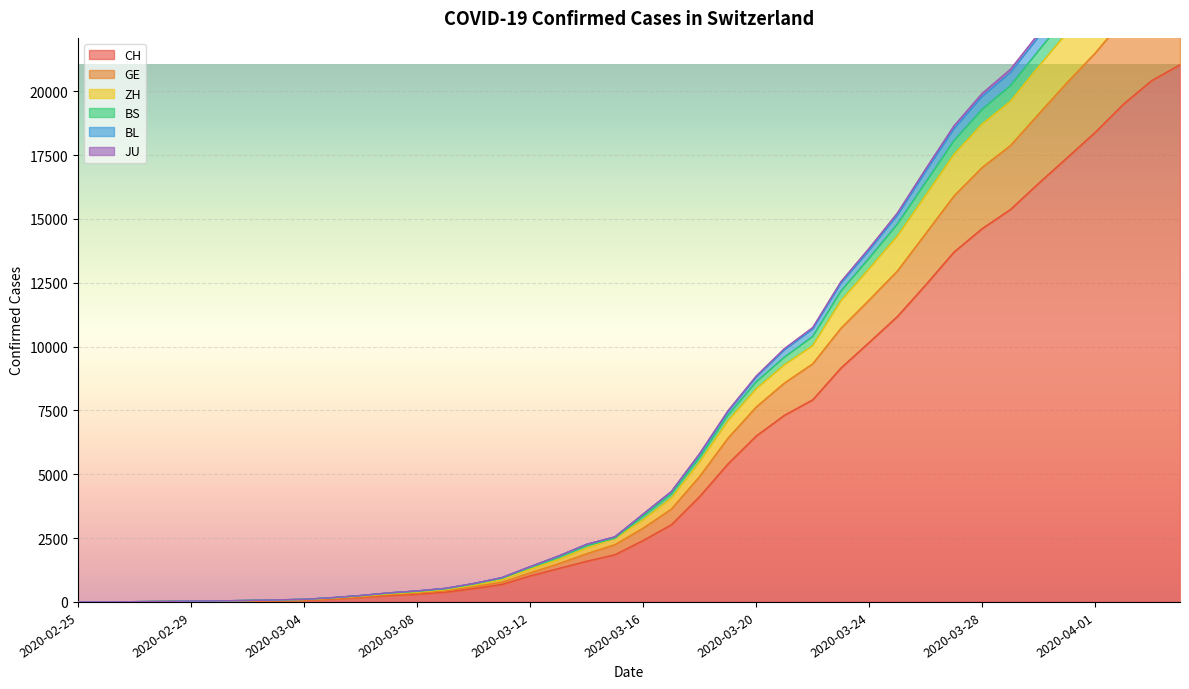

Reading left to right, list all the values displayed in this chart.

CH: 1	2	6	12	19	26	36	52	71	116	181	253	307	384	524	685	1020	1308	1594	1848	2407	3025	4130	5403	6498	7311	7915	9161	10165	11181	12418	13702	14622	15369	16397	17391	18392	19496	20418	21036
GE: 1	3	7	15	24	33	43	61	80	129	199	283	346	432	601	773	1139	1494	1888	2241	2889	3636	4913	6409	7630	8572	9323	10717	11824	12961	14425	15896	17015	17872	19109	20335	21495	22810	23922	24668
ZH: 1	3	9	17	30	40	54	75	96	153	229	318	387	482	664	875	1280	1658	2107	2492	3216	4066	5482	7089	8342	9284	10035	11793	13048	14332	15928	17526	18719	19608	20971	22288	23637	25116	26356	27135
BS: 1	3	10	19	33	43	57	80	101	167	250	354	430	530	719	950	1379	1792	2254	2546	3436	4320	5812	7481	8842	9919	10743	12540	13850	15231	16955	18640	19913	20855	22259	23646	25061	26593	27888	28716
BL: 1	3	10	19	33	43	57	80	101	167	250	354	430	530	719	950	1379	1792	2254	2546	3436	4320	5780	7445	8798	9865	10682	12471	13768	15139	16855	18526	19794	20728	22131	23506	24916	26444	27739	28562
JU: 1	3	10	18	31	41	55	78	99	161	244	339	411	510	697	924	1353	1750	2207	2492	3360	4231	5664	7311	8614	9583	10393	12169	13462	14798	16433	18060	19292	20217	21592	22945	24328	25834	27114	27906